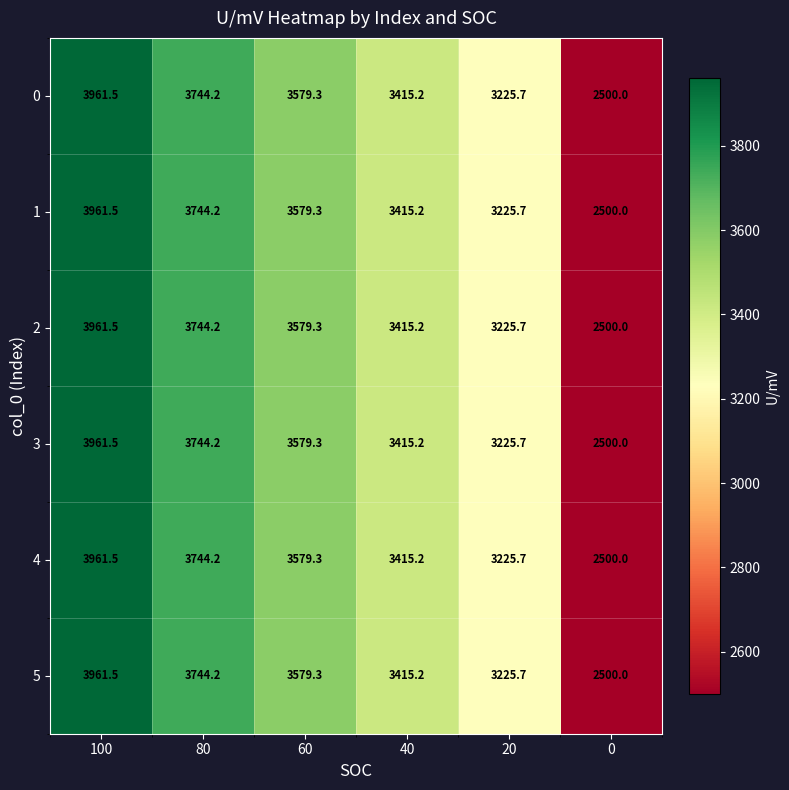

Rank the categories by 4 value from highest to lowest.

100, 80, 60, 40, 20, 0